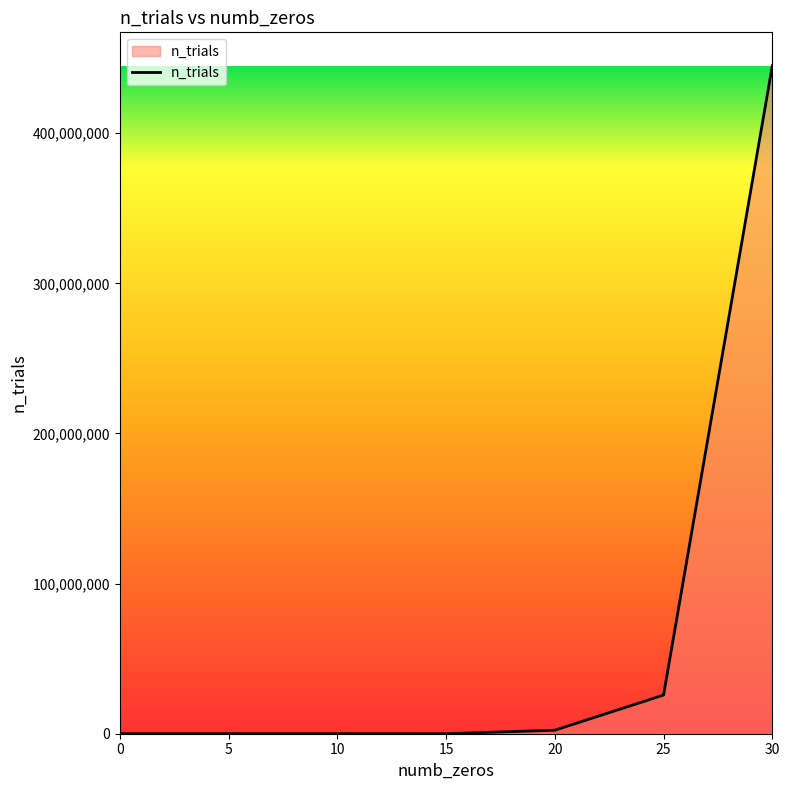

The chart shows a value of 253 at 5. True or false?

True